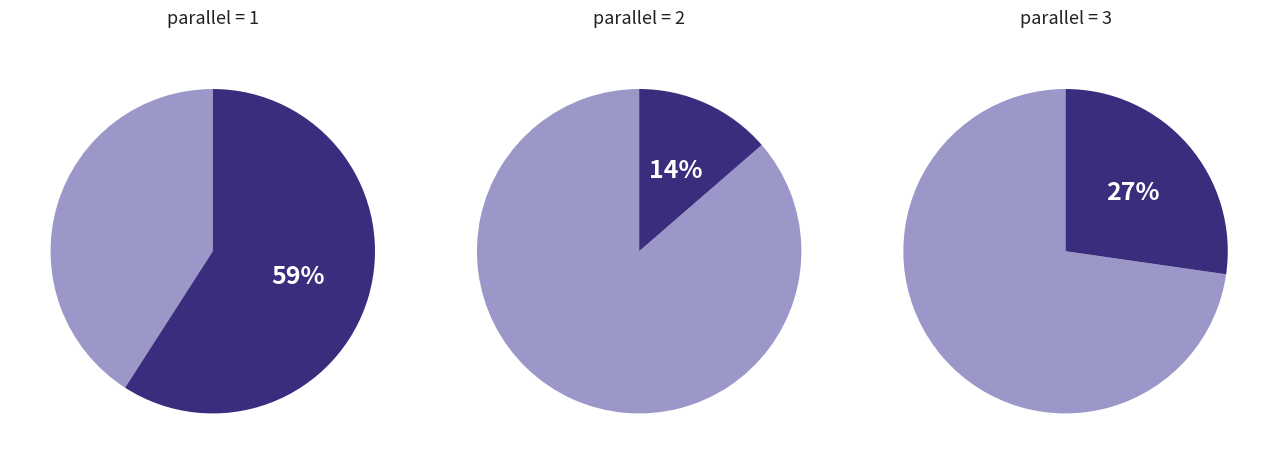

What is the ratio of the value at parallel=3 to the value at parallel=1?

0.5